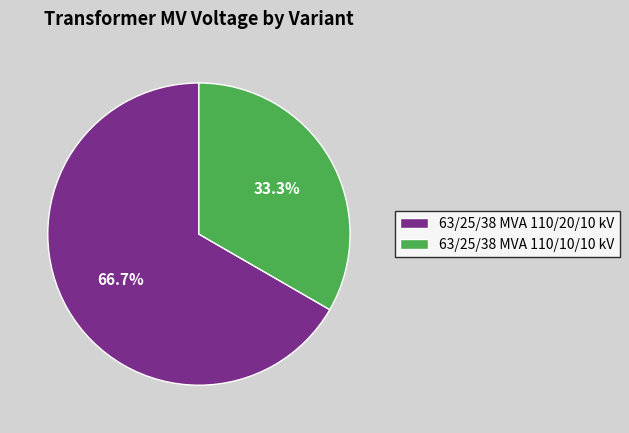

To the nearest percent, what percentage of the pie is 63/25/38 MVA 110/10/10 kV?

33%